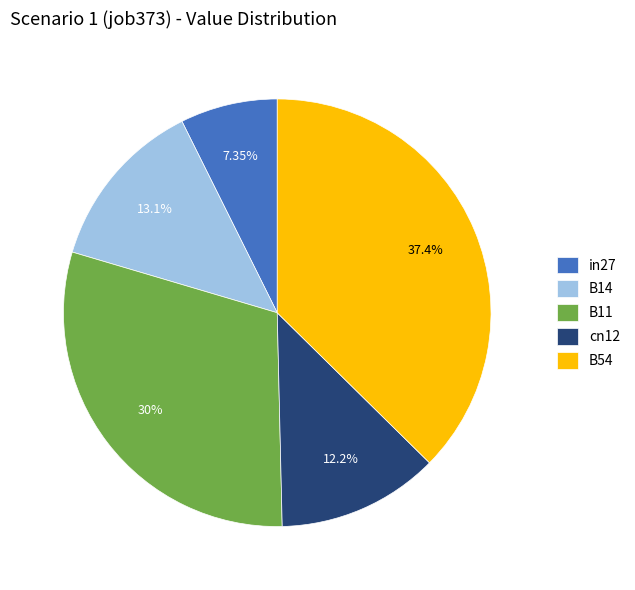

Is it true that cn12 is 12% of the pie?

True